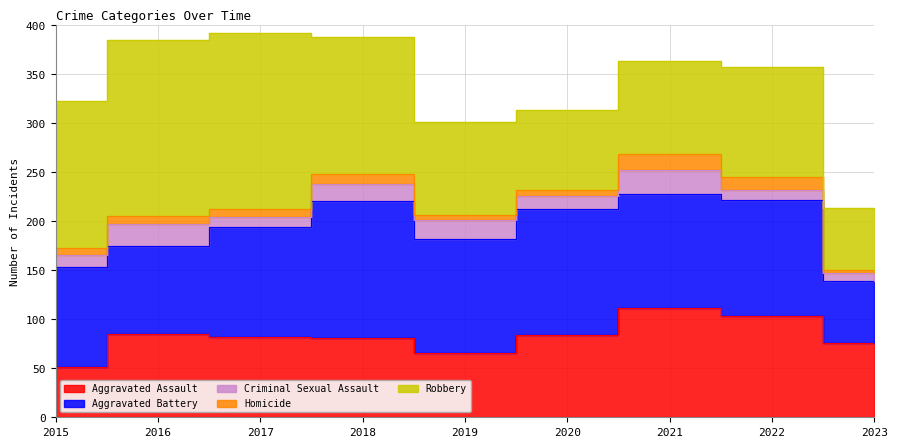

Reading right to left, extract all data points from this chart.

Aggravated Assault: 2023=76	2022=103	2021=111	2020=84	2019=66	2018=81	2017=82	2016=85	2015=51
Aggravated Battery: 2023=63	2022=118	2021=117	2020=128	2019=116	2018=139	2017=112	2016=90	2015=102
Criminal Sexual Assault: 2023=8	2022=11	2021=24	2020=14	2019=19	2018=18	2017=10	2016=22	2015=12
Homicide: 2023=3	2022=13	2021=16	2020=6	2019=5	2018=10	2017=8	2016=8	2015=8
Robbery: 2023=63	2022=112	2021=95	2020=81	2019=95	2018=140	2017=180	2016=179	2015=149